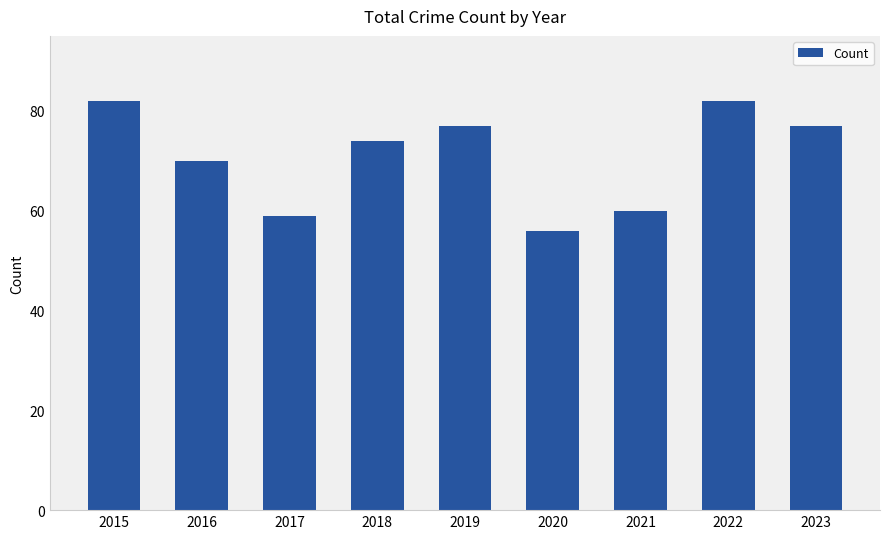

Reading right to left, transcribe all the data shown in this chart.

77	82	60	56	77	74	59	70	82